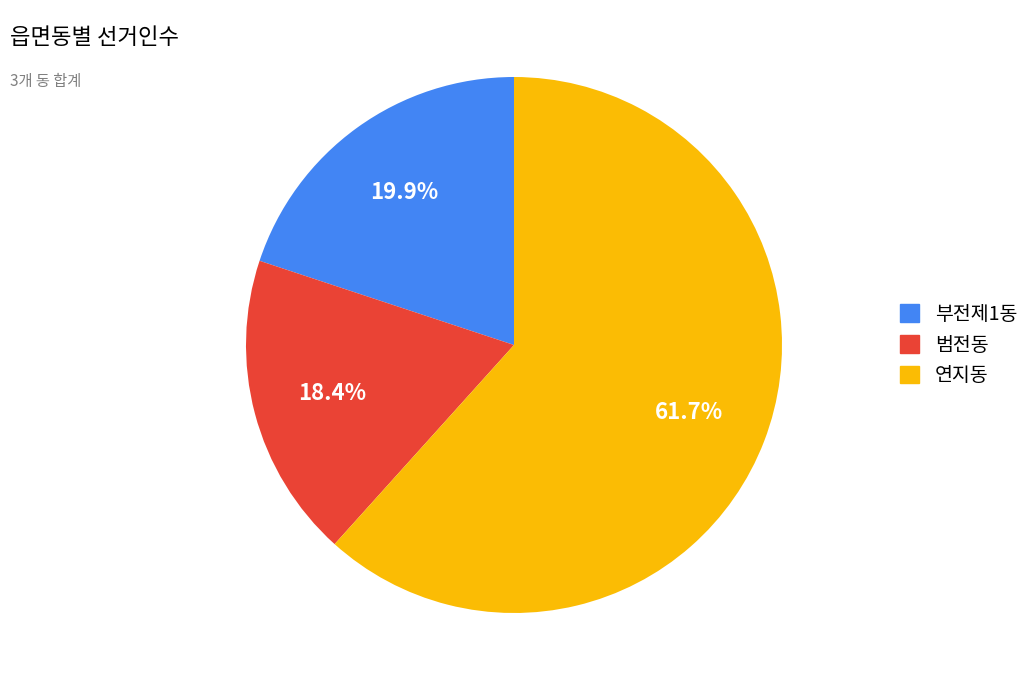

Is there any slice that represents more than half of the pie?

Yes